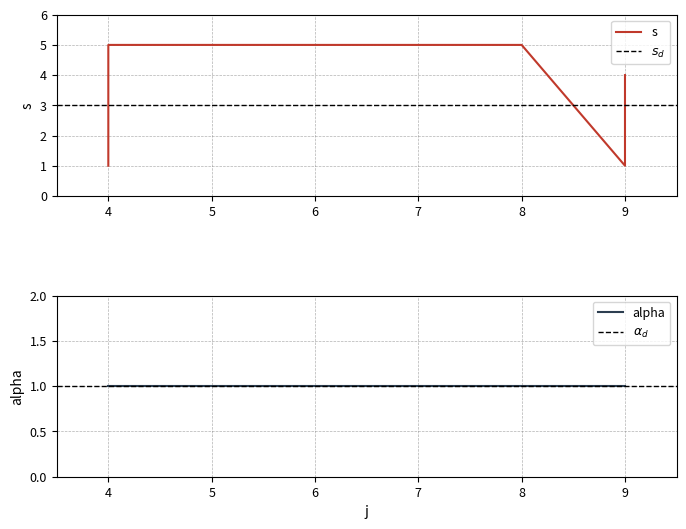

What is the value of the 9th point from the left?

1